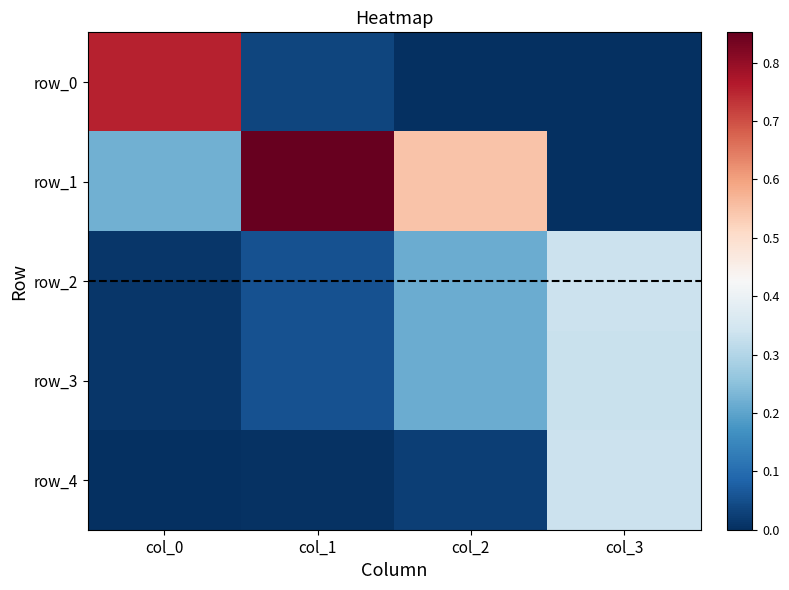

What is the difference between the maximum and minimum values in the row_1 series?

0.9